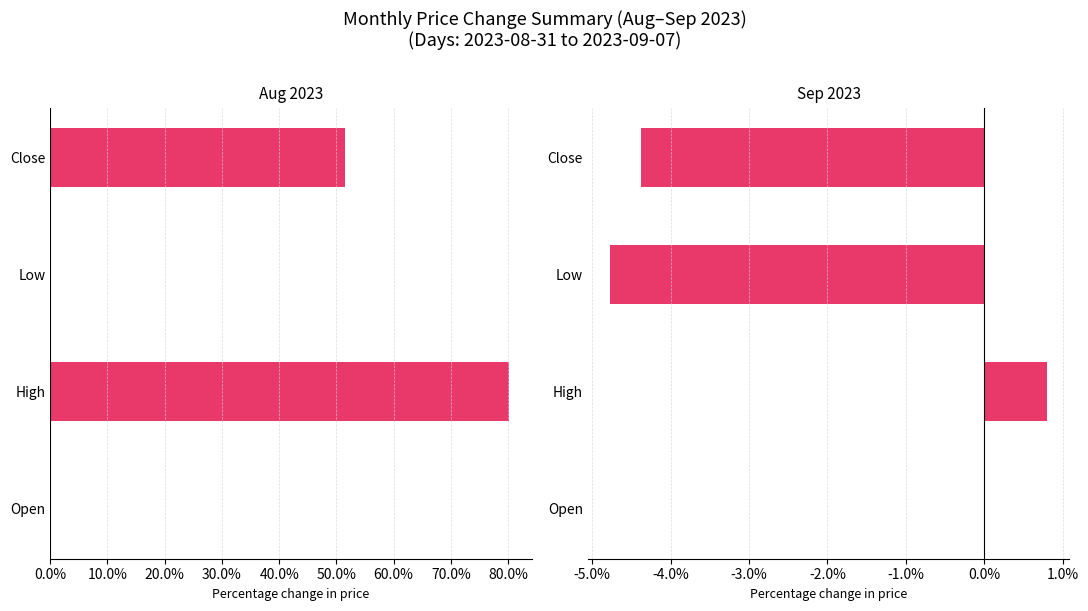

Rank the series at 10.0% from highest to lowest value.

Aug 2023, Sep 2023